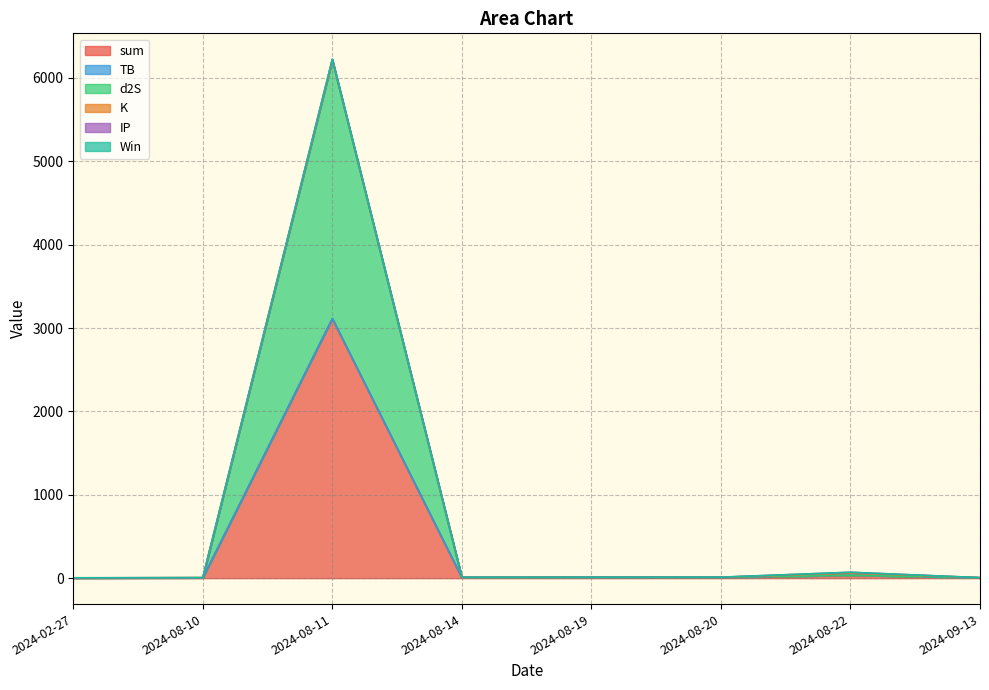

In IP, how many points are higher than both neighbors (excluding endpoints)?

2